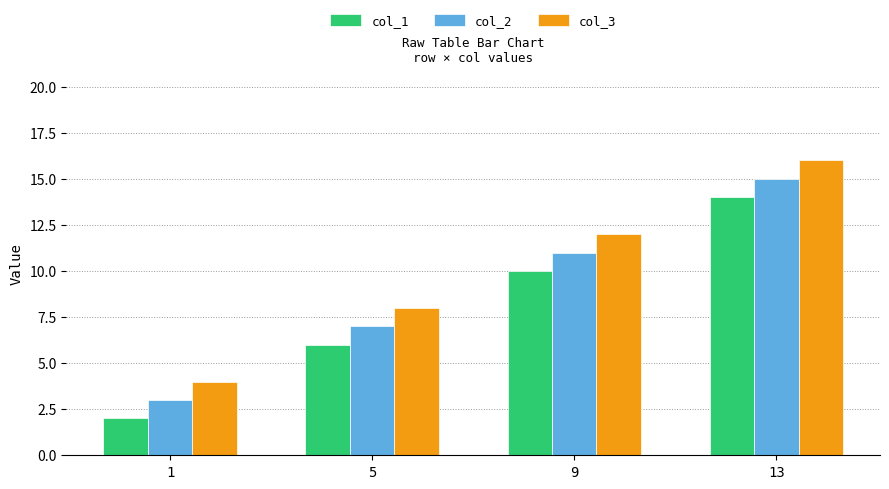

Which category has the highest value in the col_1 series?

13